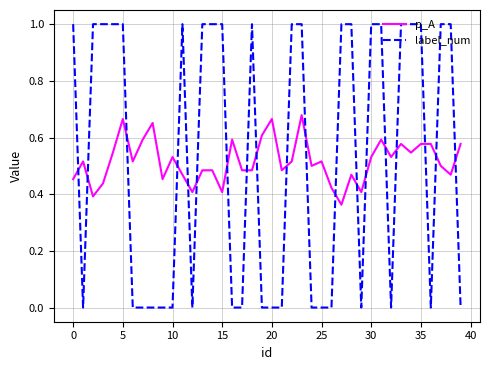

After their last crossing, which series has the higher values: p_A or label_num?

p_A